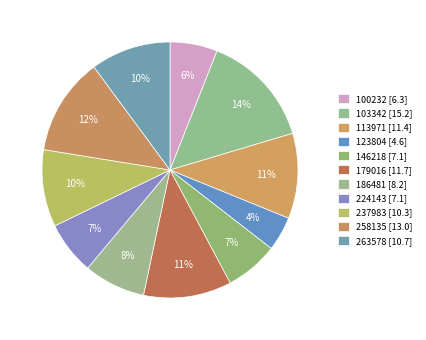

What percentage is the 113971 slice, to the nearest percent?

11%